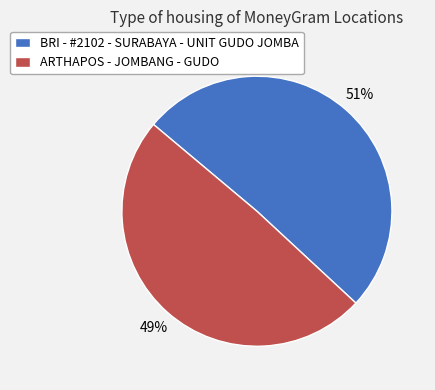

Count the number of slices in the pie.

2